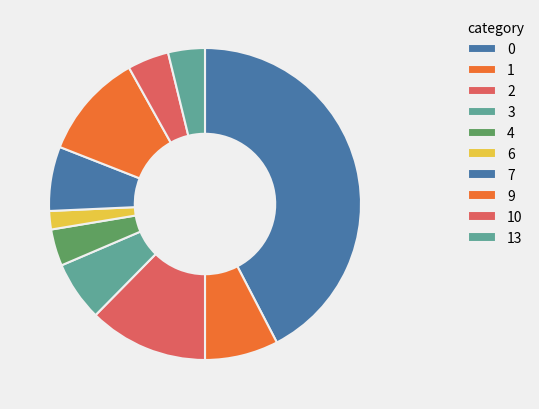

Count the number of slices in the pie.

10